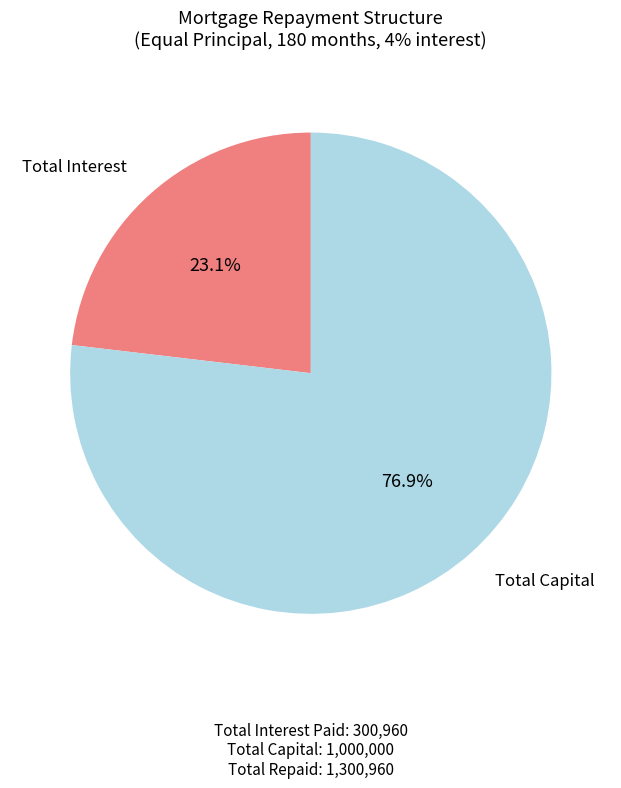

Is there a majority slice in this chart?

Yes